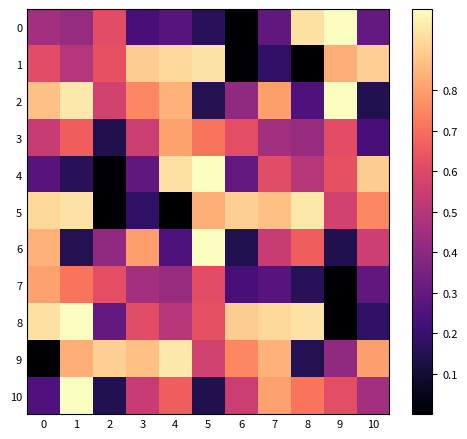

Reading left to right, what are all the values shown in this chart?

0: 0=0.5	1=0.4	2=0.6	3=0.2	4=0.3	5=0.2	6=0.0	7=0.3	8=0.9	9=1.0	10=0.3
1: 0=0.6	1=0.5	2=0.6	3=0.9	4=0.9	5=0.9	6=0.0	7=0.2	8=0.0	9=0.8	10=0.9
2: 0=0.9	1=1.0	2=0.6	3=0.8	4=0.8	5=0.1	6=0.4	7=0.8	8=0.2	9=1.0	10=0.1
3: 0=0.5	1=0.7	2=0.1	3=0.6	4=0.8	5=0.7	6=0.6	7=0.5	8=0.4	9=0.6	10=0.2
4: 0=0.3	1=0.2	2=0.0	3=0.3	4=0.9	5=1.0	6=0.3	7=0.6	8=0.5	9=0.6	10=0.9
5: 0=0.9	1=0.9	2=0.0	3=0.2	4=0.0	5=0.8	6=0.9	7=0.9	8=1.0	9=0.6	10=0.8
6: 0=0.8	1=0.1	2=0.4	3=0.8	4=0.2	5=1.0	6=0.1	7=0.5	8=0.7	9=0.1	10=0.6
7: 0=0.8	1=0.7	2=0.6	3=0.5	4=0.4	5=0.6	6=0.2	7=0.3	8=0.2	9=0.0	10=0.3
8: 0=0.9	1=1.0	2=0.3	3=0.6	4=0.5	5=0.6	6=0.9	7=0.9	8=0.9	9=0.0	10=0.2
9: 0=0.0	1=0.8	2=0.9	3=0.9	4=1.0	5=0.6	6=0.8	7=0.8	8=0.1	9=0.4	10=0.8
10: 0=0.2	1=1.0	2=0.1	3=0.5	4=0.7	5=0.1	6=0.6	7=0.8	8=0.7	9=0.6	10=0.5